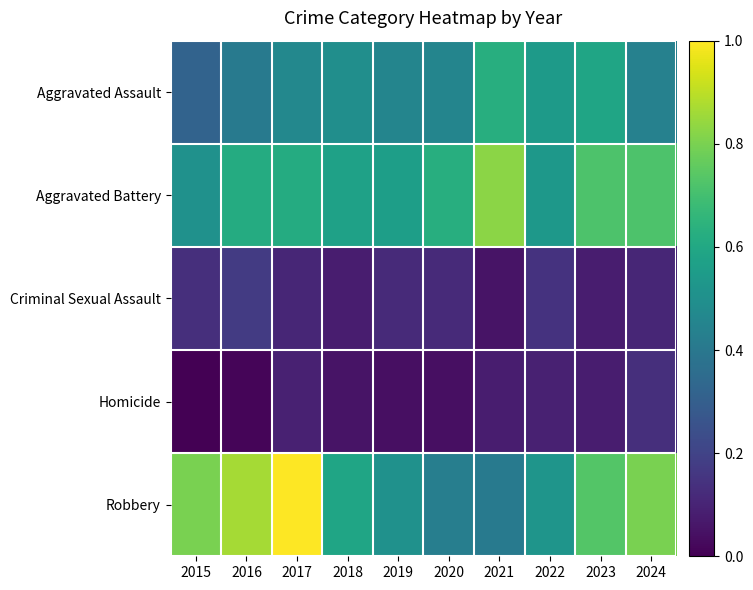

Which category has the highest value across all series?

2017